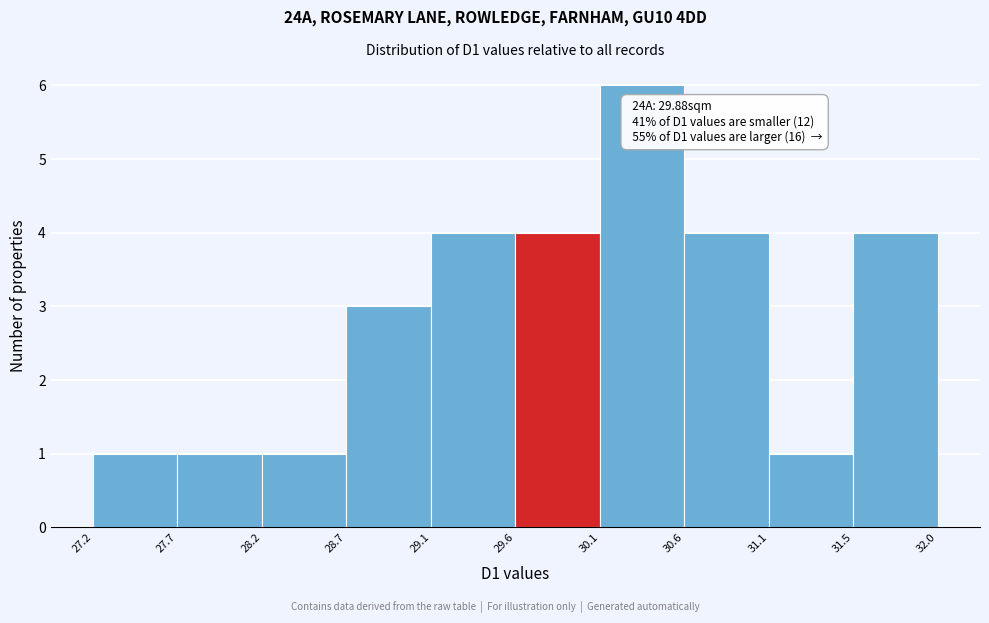

Over which range of the x-axis is the bar tallest?

30.1 to 30.6